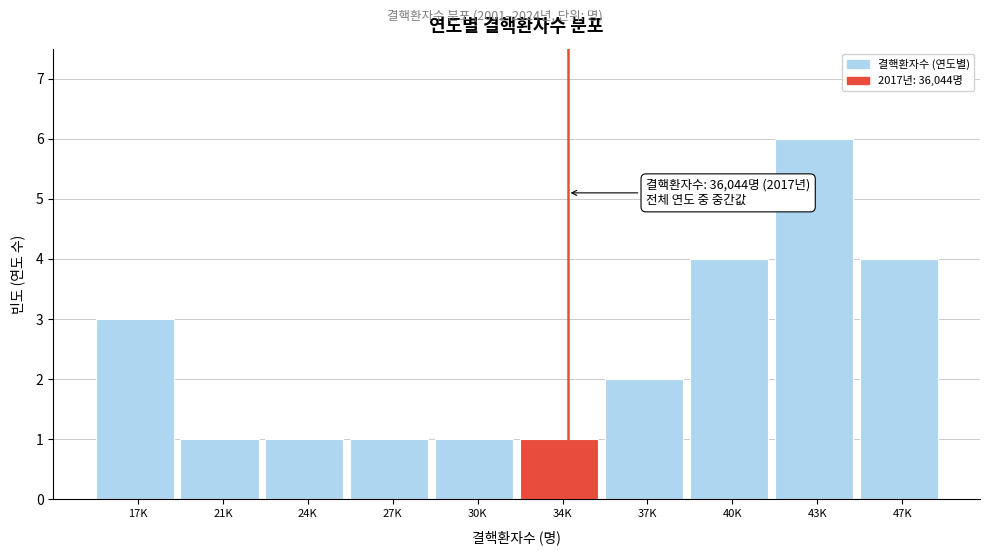

Reading right to left, what are all the values shown in this chart?

4	6	4	2	1	1	1	1	1	3